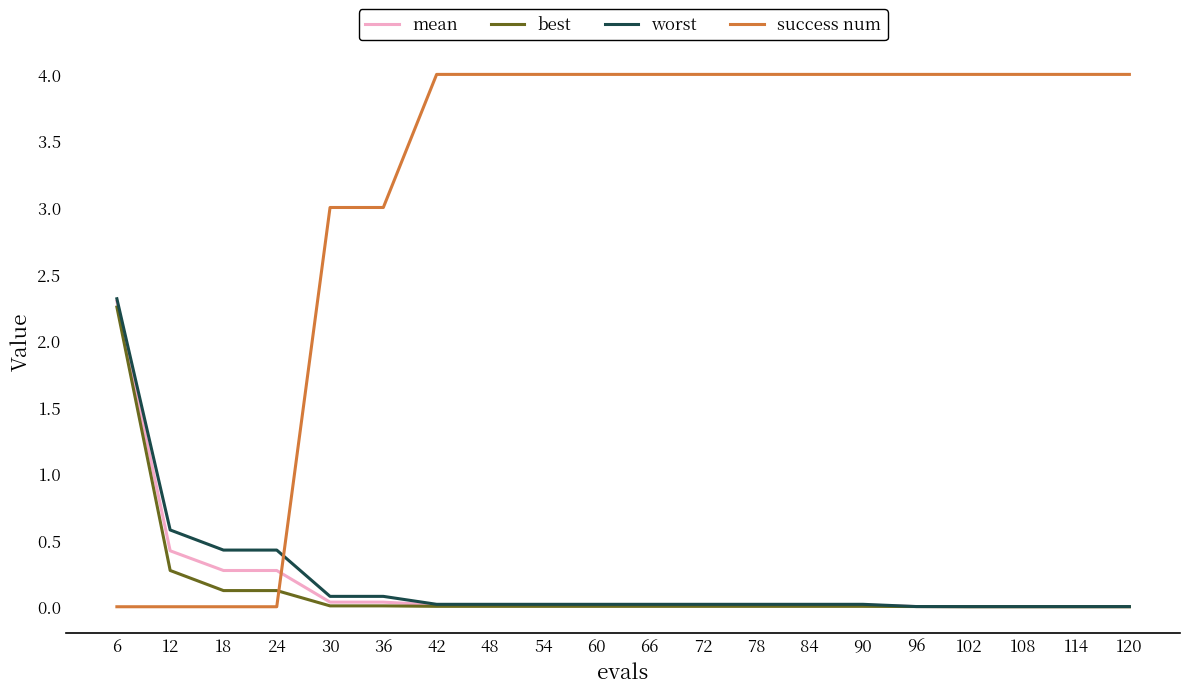

At which label is worst closest to 1?

12